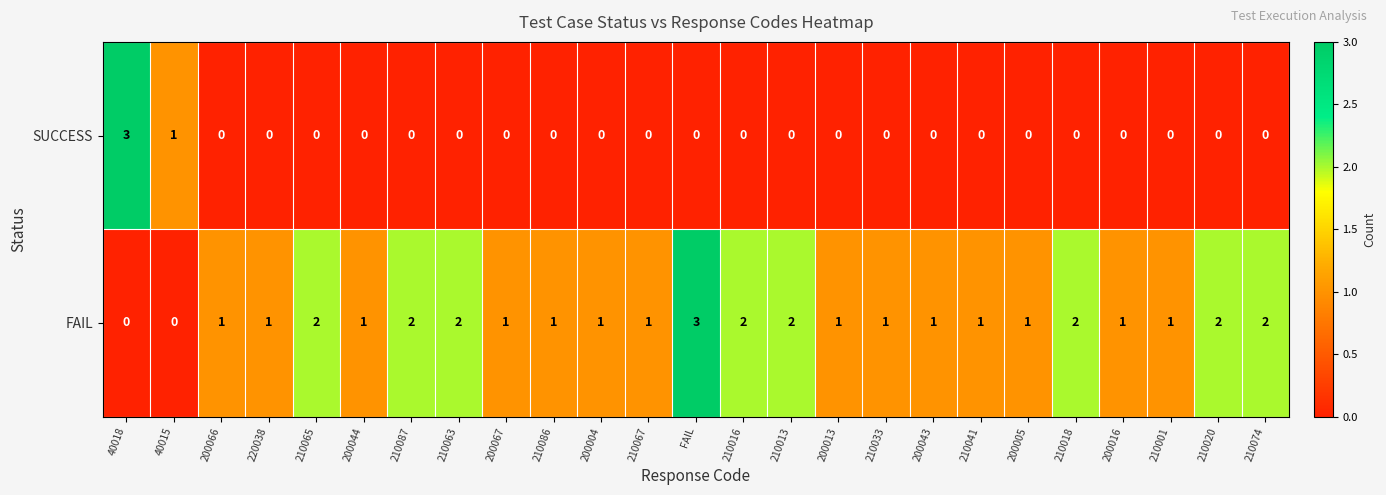

Rank the series by their average value, from highest to lowest.

FAIL, SUCCESS